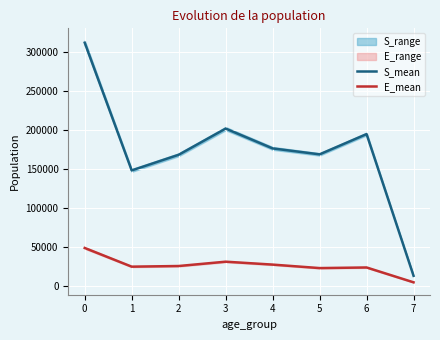

At which label is S_mean closest to 162241?

2